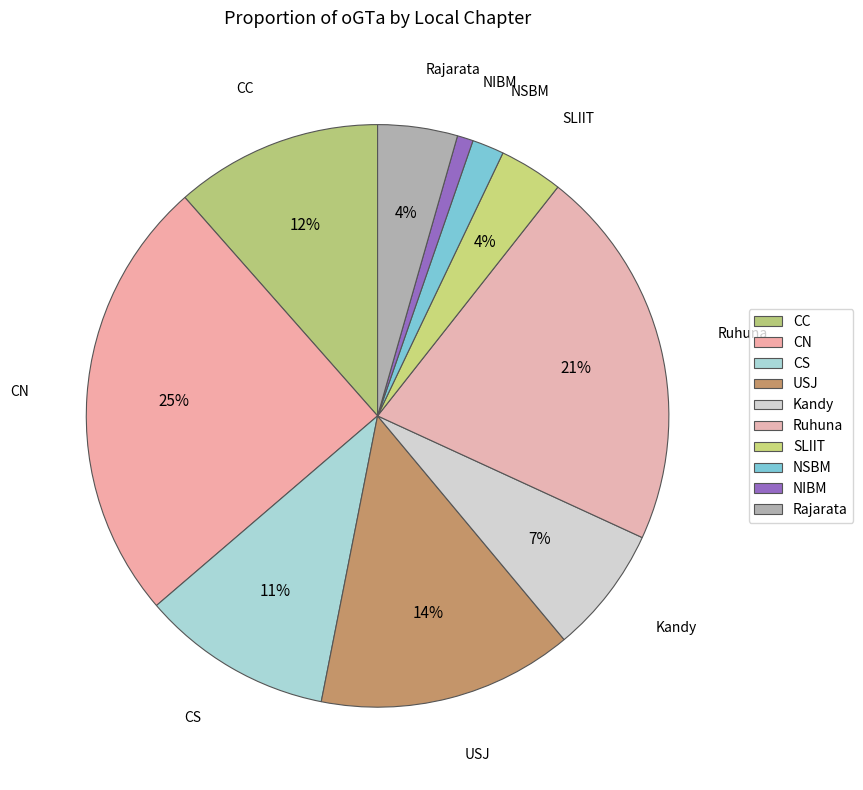

Count the number of slices in the pie.

10